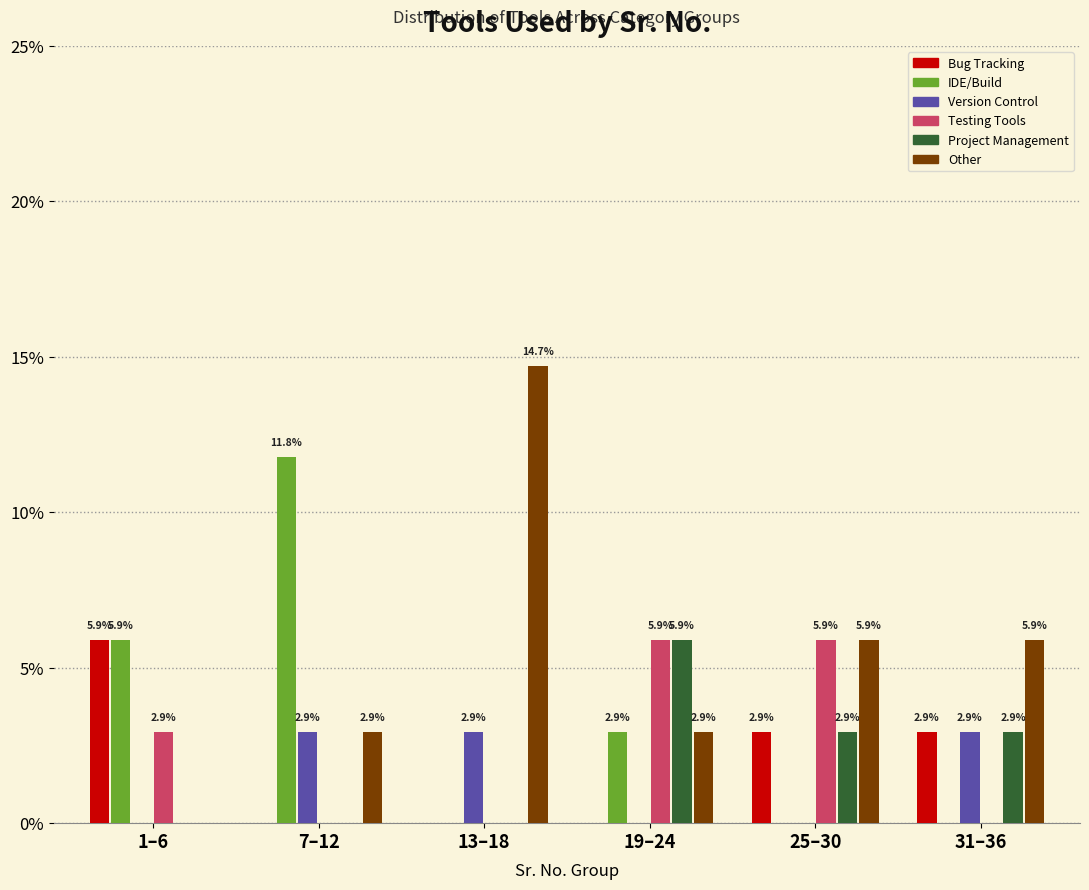

Reading right to left, list all the values displayed in this chart.

Bug Tracking: 31–36=2.9	25–30=2.9	19–24=0.0	13–18=0.0	7–12=0.0	1–6=5.9
IDE/Build: 31–36=0.0	25–30=0.0	19–24=2.9	13–18=0.0	7–12=11.8	1–6=5.9
Version Control: 31–36=2.9	25–30=0.0	19–24=0.0	13–18=2.9	7–12=2.9	1–6=0.0
Testing Tools: 31–36=0.0	25–30=5.9	19–24=5.9	13–18=0.0	7–12=0.0	1–6=2.9
Project Management: 31–36=2.9	25–30=2.9	19–24=5.9	13–18=0.0	7–12=0.0	1–6=0.0
Other: 31–36=5.9	25–30=5.9	19–24=2.9	13–18=14.7	7–12=2.9	1–6=0.0